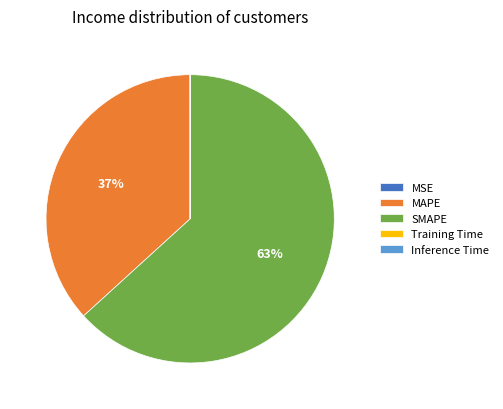

Which category accounts for the majority?

SMAPE